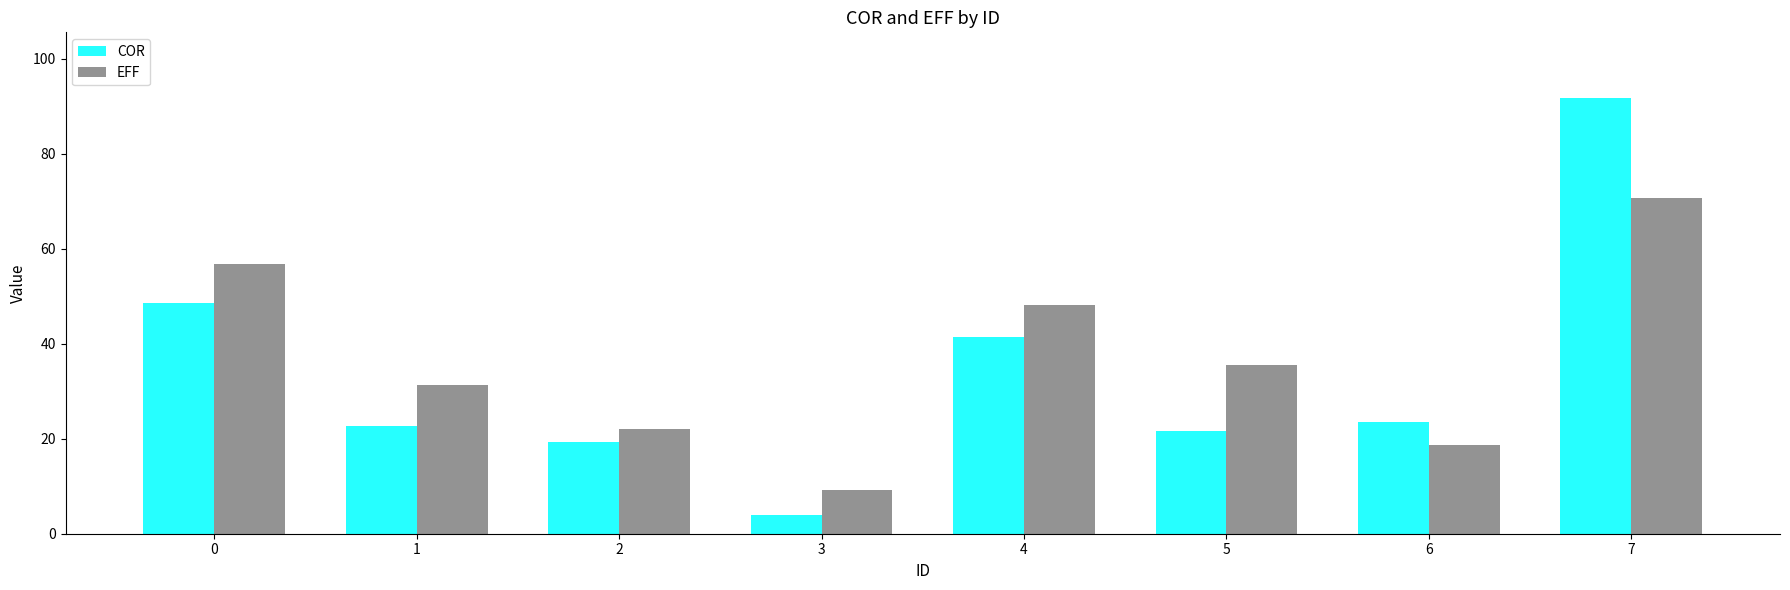

Between 2 and 7, which series saw the biggest shift?

COR